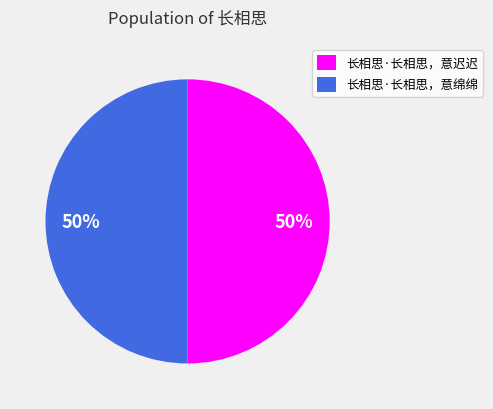

The 长相思·长相思，意迟迟 slice represents 36% of the pie. True or false?

False